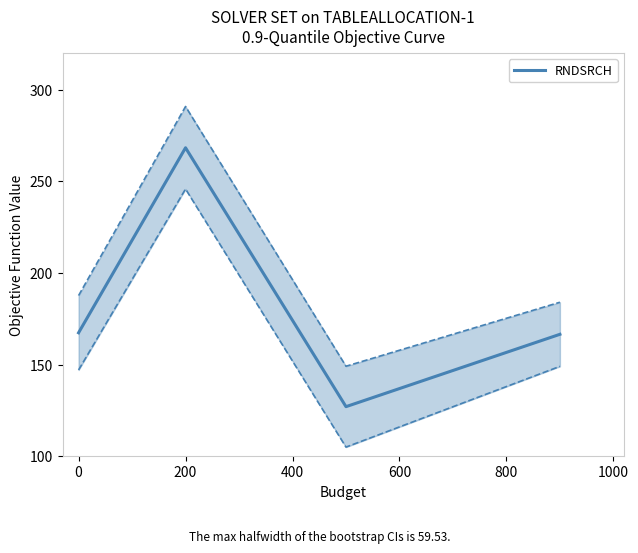

True or false: the data has more than 1 interior local peaks.

False